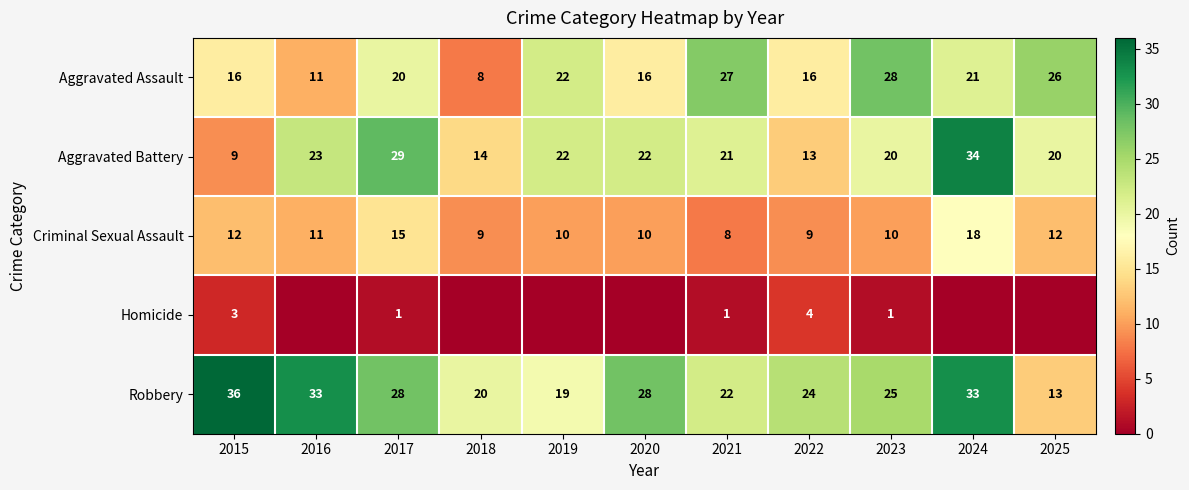

At which label does Robbery first exceed 25?

2015